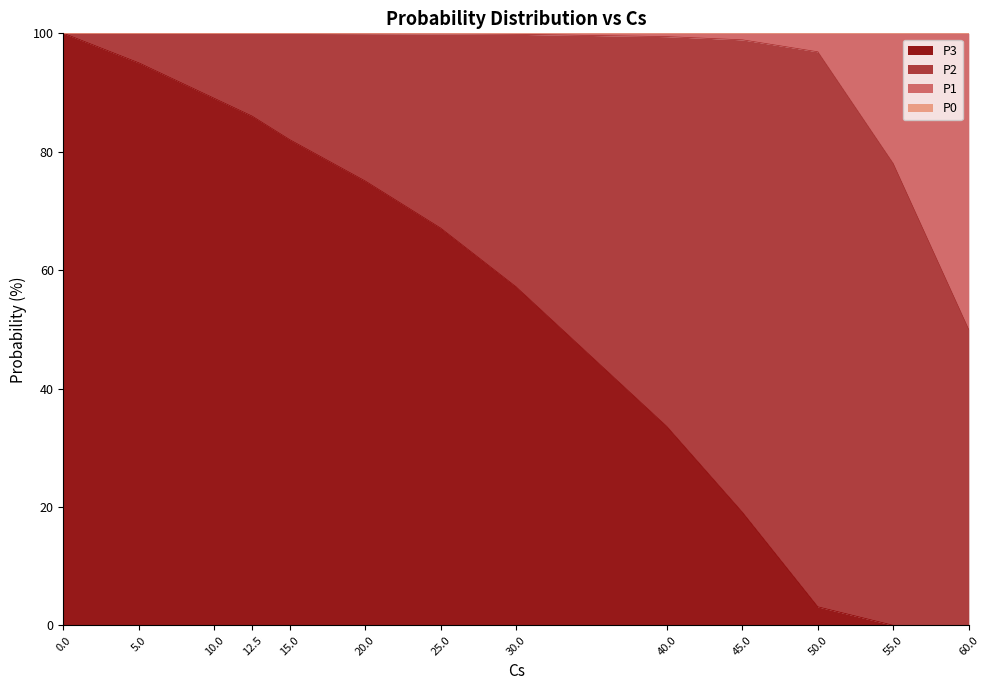

What is the total value across all series at 20.0?

100.0